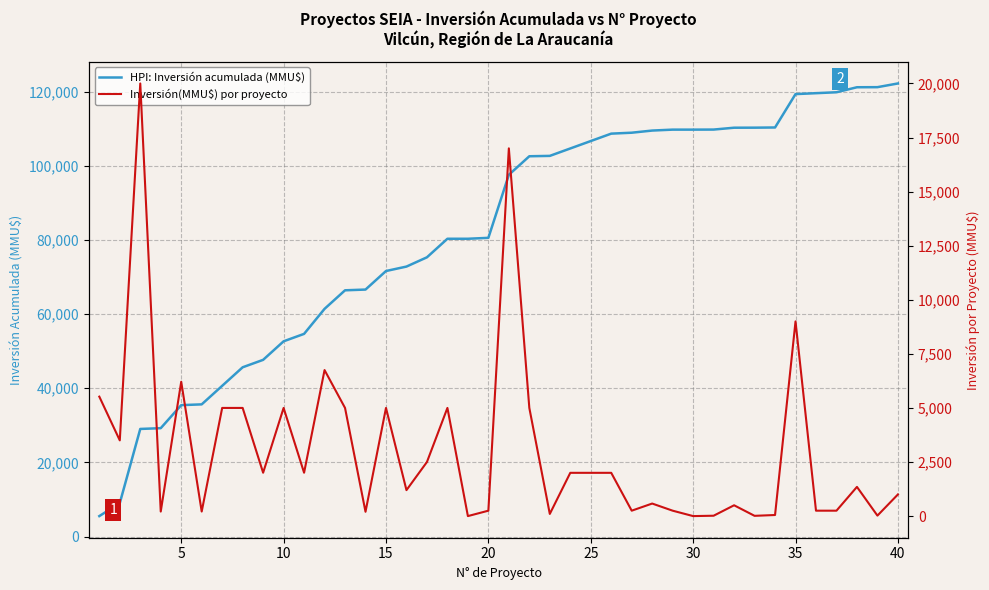

Which series has the largest total across all categories?

HPI: Inversión acumulada (MMU$)